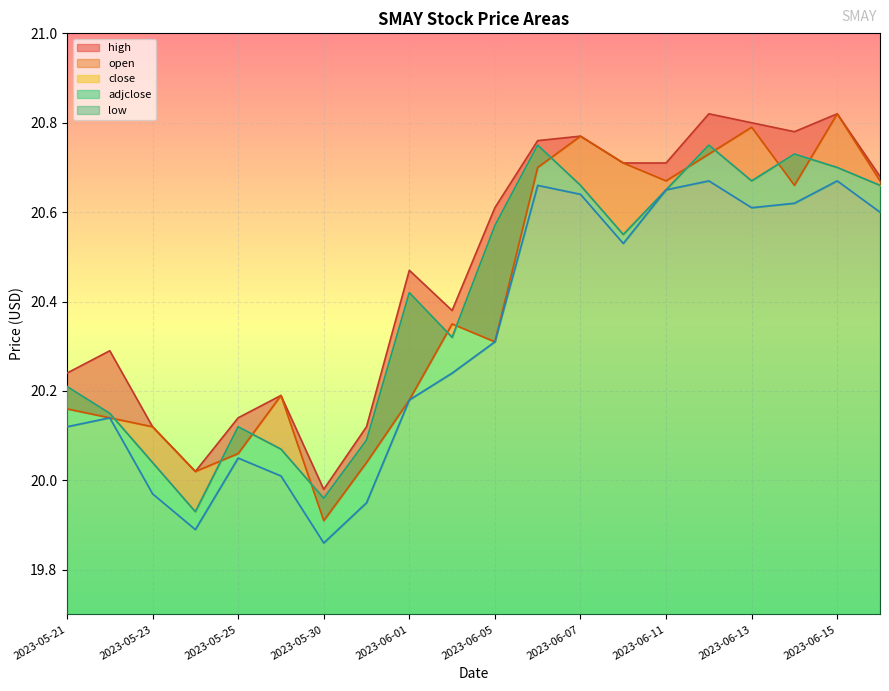

True or false: close and low intersect in this chart.

False